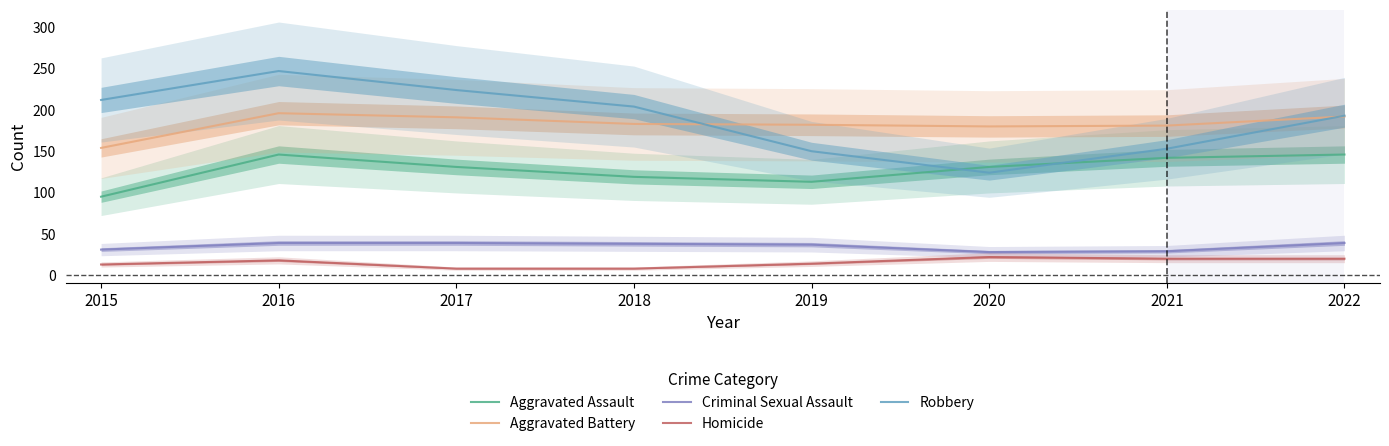

Reading right to left, transcribe all the data shown in this chart.

Aggravated Assault: 146	142	131	113	119	131	146	95
Aggravated Battery: 192	181	180	182	183	191	196	154
Criminal Sexual Assault: 39	29	28	37	38	39	39	31
Homicide: 20	20	22	14	8	8	18	13
Robbery: 193	153	124	150	204	224	247	212